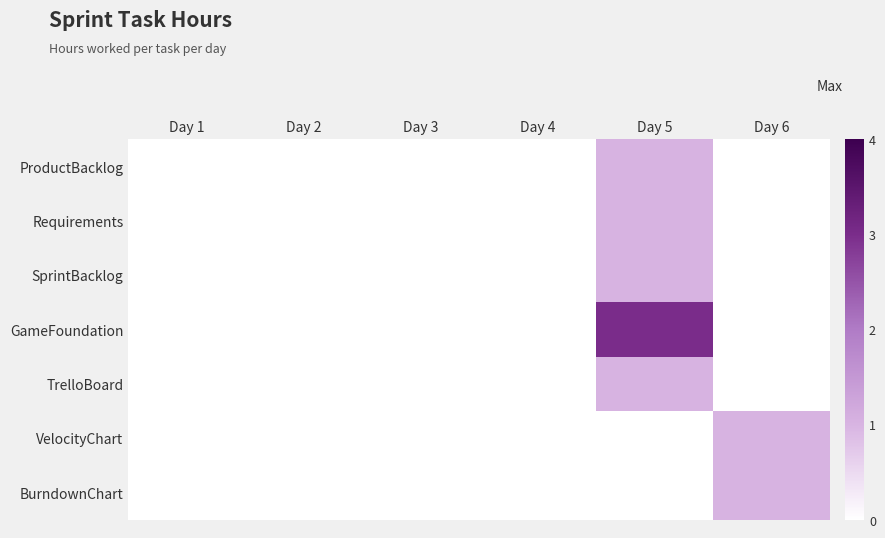

At which category does the chart reach its peak across all series?

Day 5